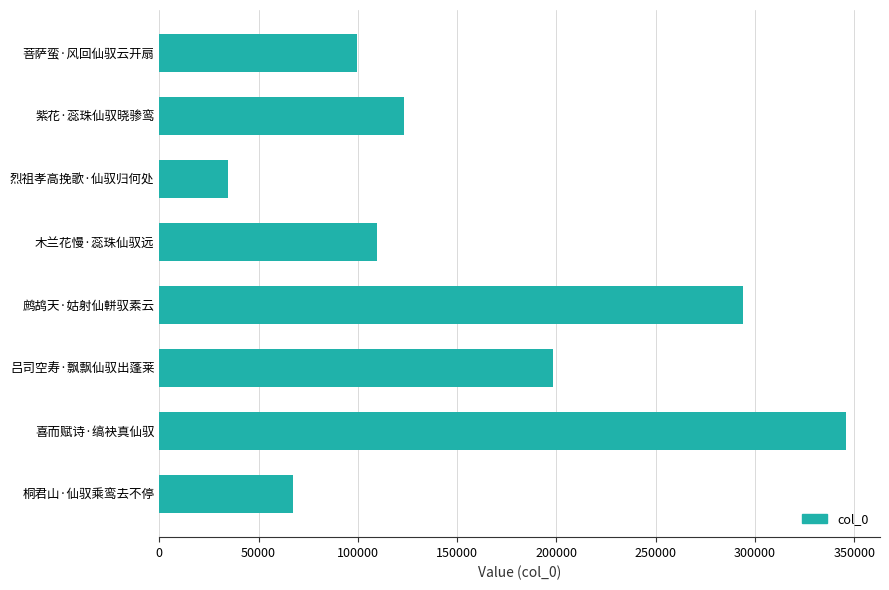

Reading top to bottom, transcribe all the data shown in this chart.

99388	123151	34715	109818	294067	198144	345697	67322